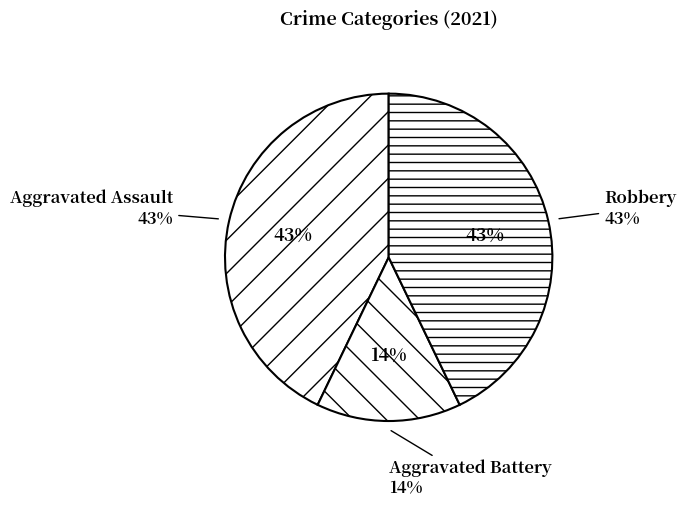

Approximately how many times larger is the value at Robbery compared to Aggravated Assault?

1.0